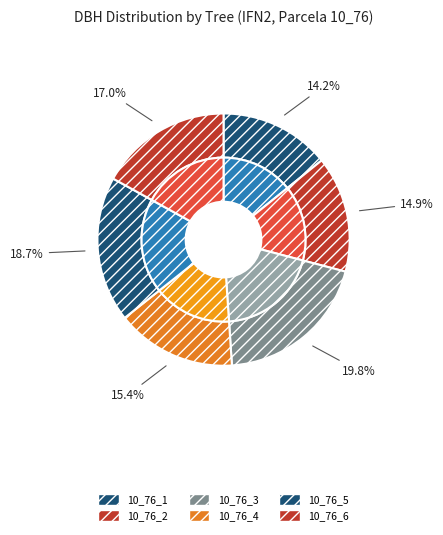

To the nearest percent, what percentage of the pie is 10_76_4_IFN2?

15%